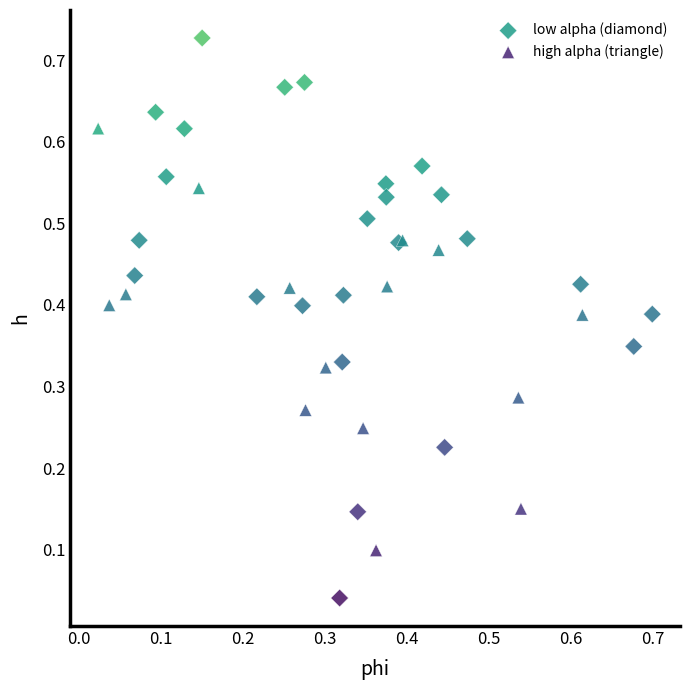

Which series has the widest spread of Y values?

low alpha (diamond)